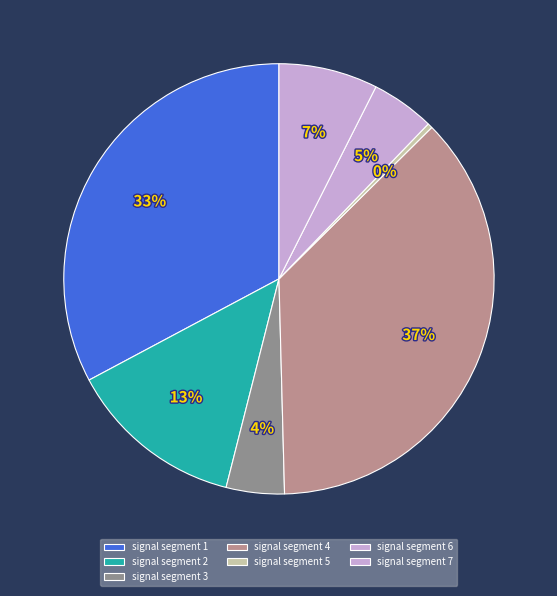

The signal segment 2 slice represents 13% of the pie. True or false?

True